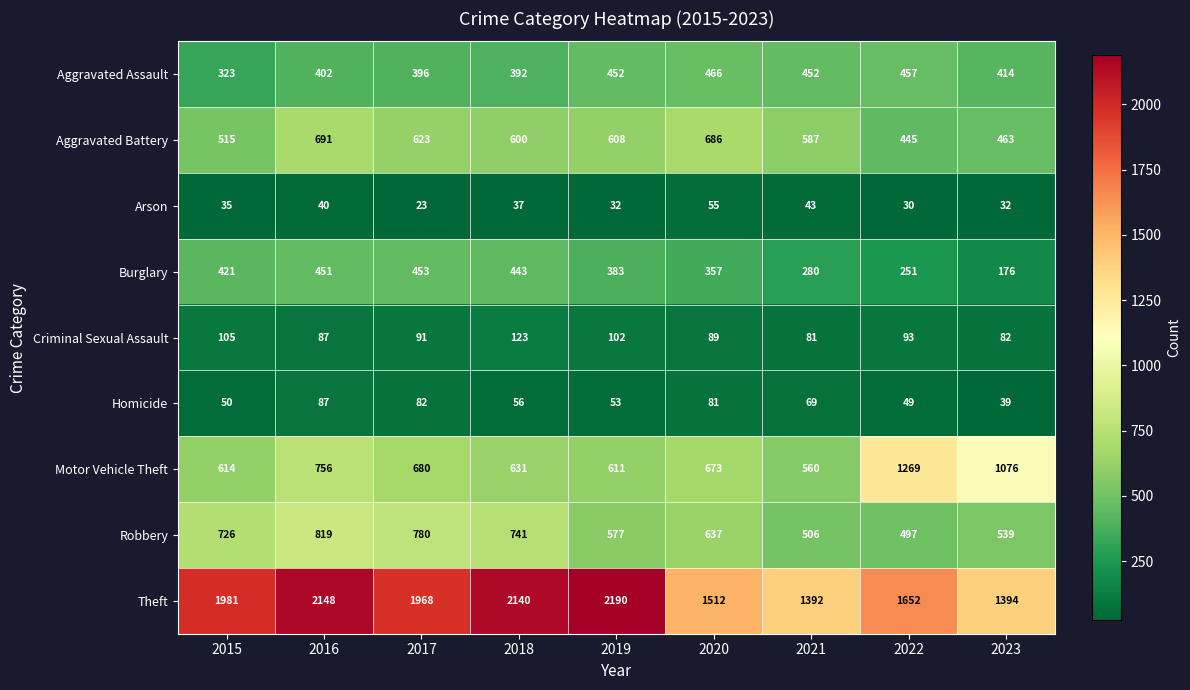

List the series in order of their peak value, lowest first.

Arson, Homicide, Criminal Sexual Assault, Burglary, Aggravated Assault, Aggravated Battery, Robbery, Motor Vehicle Theft, Theft